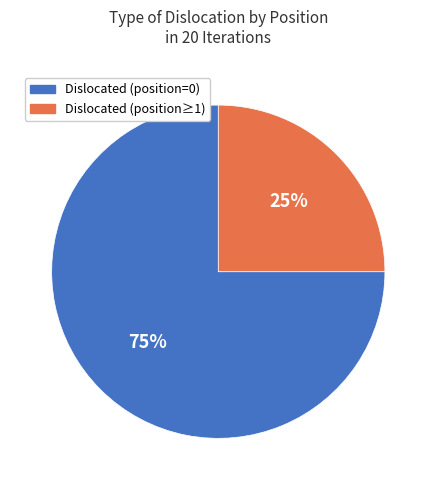

Count the number of slices in the pie.

2